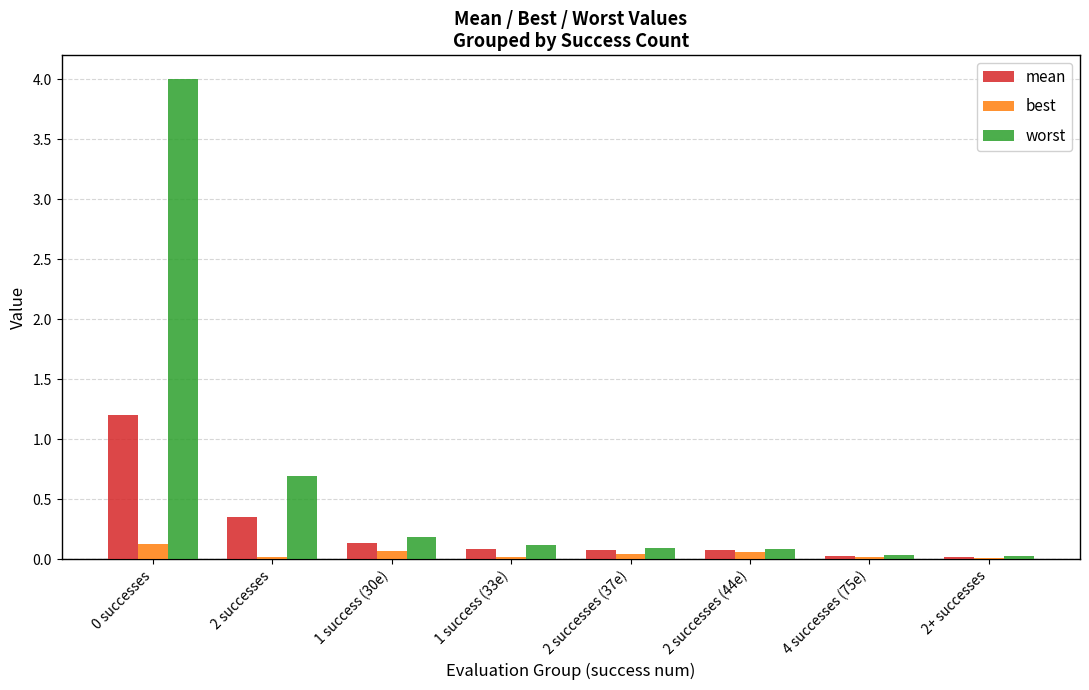

The value of best at 1 success (33e) is 0.0. True or false?

True